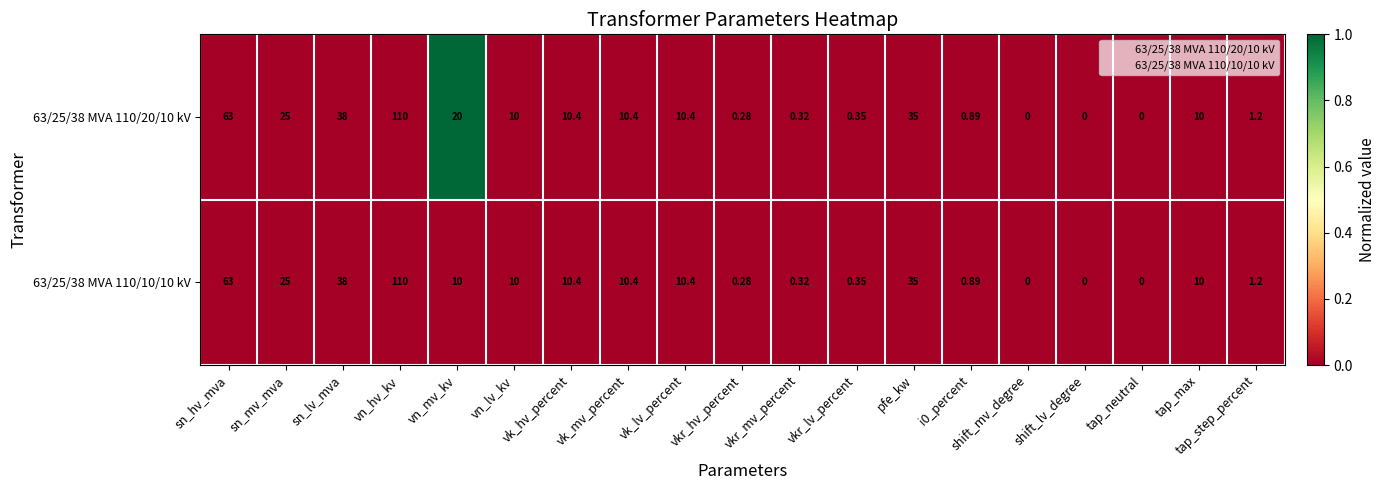

At which category is the sum across all series the highest?

vn_hv_kv